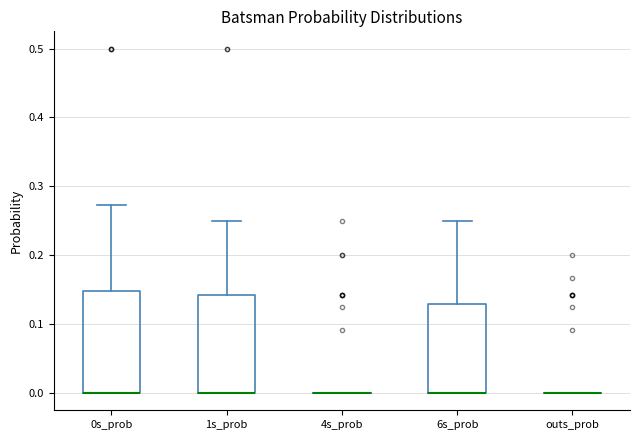

Reading left to right, read every box against the y-axis: the position of its median line, the range the box covers, and the ends of its whiskers. The values are not printed on the chart, so give them approximately, as read against the axis.

0s_prob: median 0.00 (drawn on the box's lower edge), box 0.00 to 0.15, whiskers 0.00 to 0.27
1s_prob: median 0.00 (drawn on the box's lower edge), box 0.00 to 0.14, whiskers 0.00 to 0.25
4s_prob: box collapsed to a line at 0.00, whiskers 0.00 to 0.00
6s_prob: median 0.00 (drawn on the box's lower edge), box 0.00 to 0.13, whiskers 0.00 to 0.25
outs_prob: box collapsed to a line at 0.00, whiskers 0.00 to 0.00